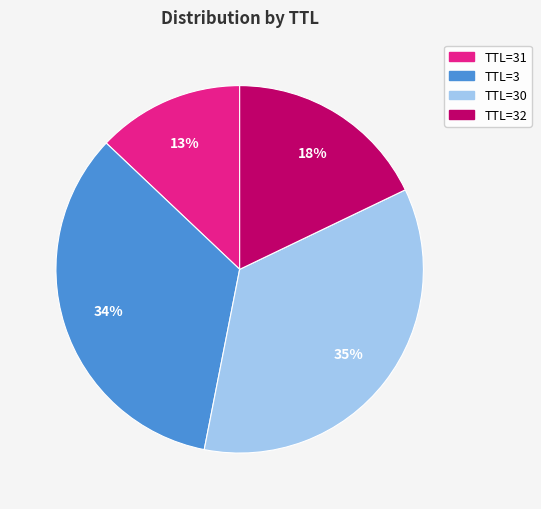

To the nearest percent, what is the difference between the largest and smallest slice percentages?

22%